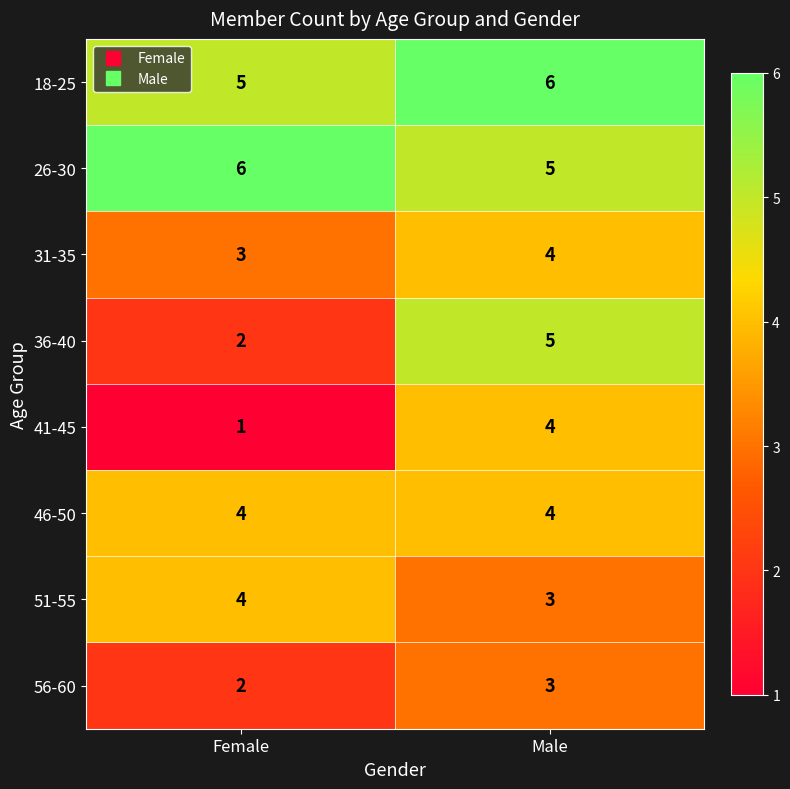

Rank the categories by 56-60 value from lowest to highest.

Female, Male